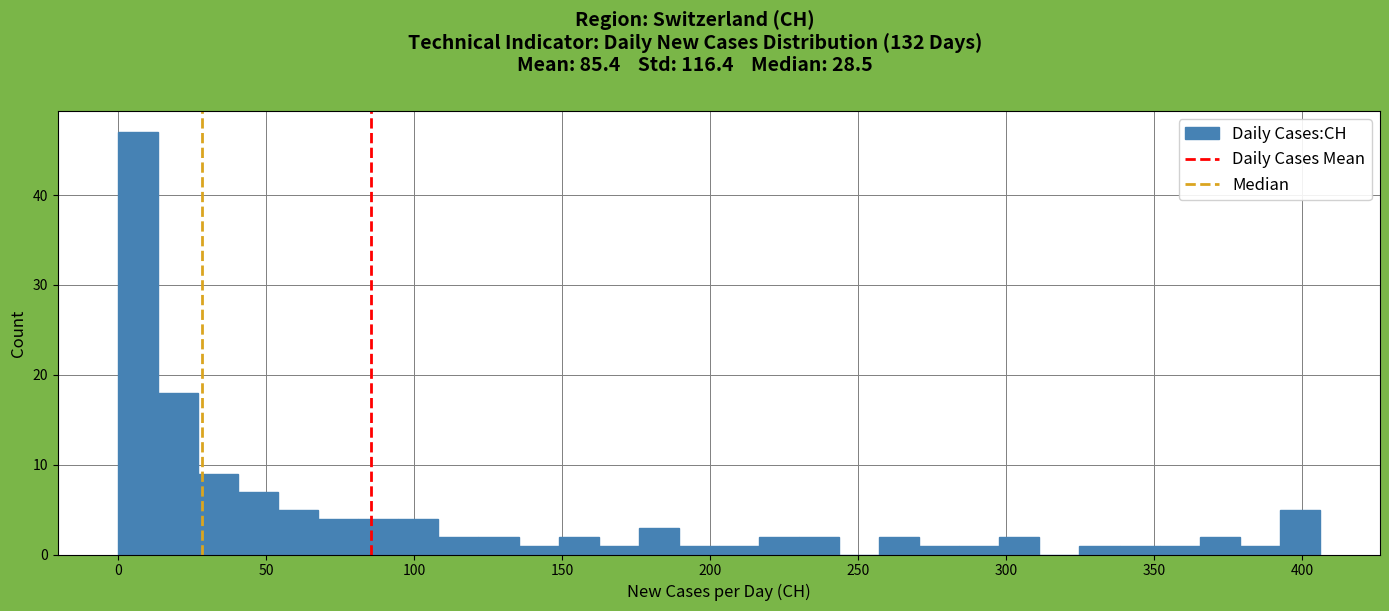

Read against the x-axis, roughly where is the centre of the tallest bar?

5